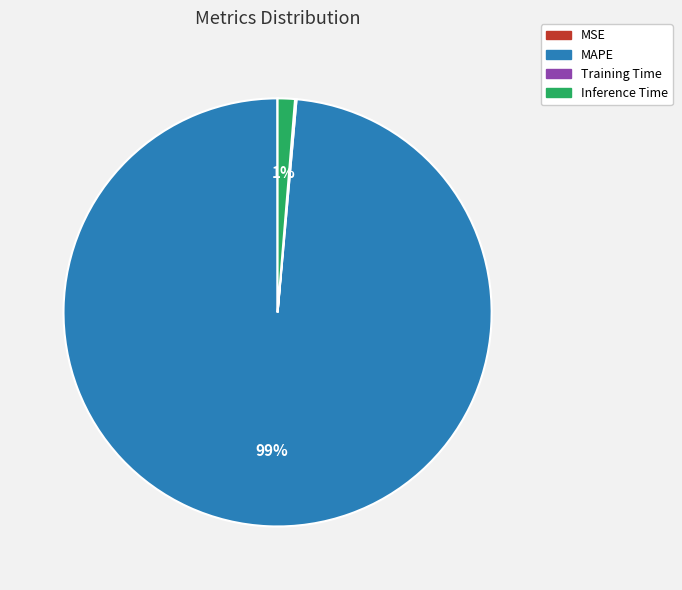

What is the majority slice?

MAPE